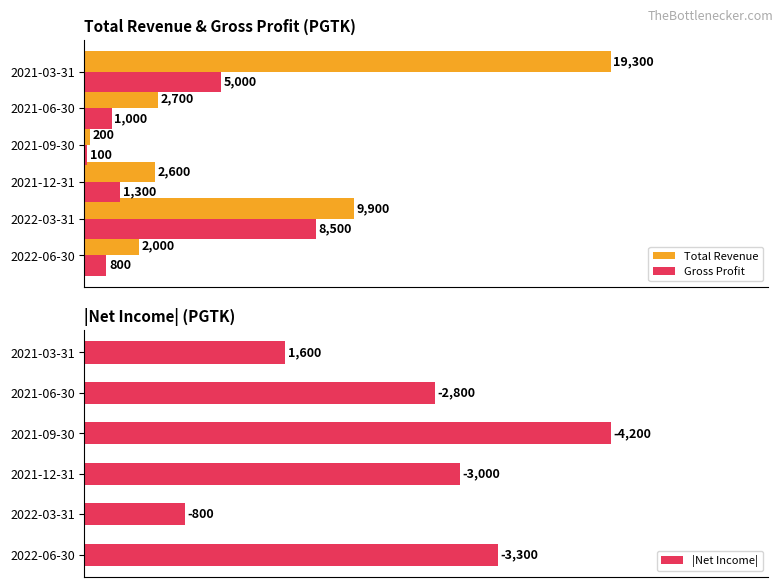

What are all the series names shown in the legend?

Total Revenue, Gross Profit, |Net Income|